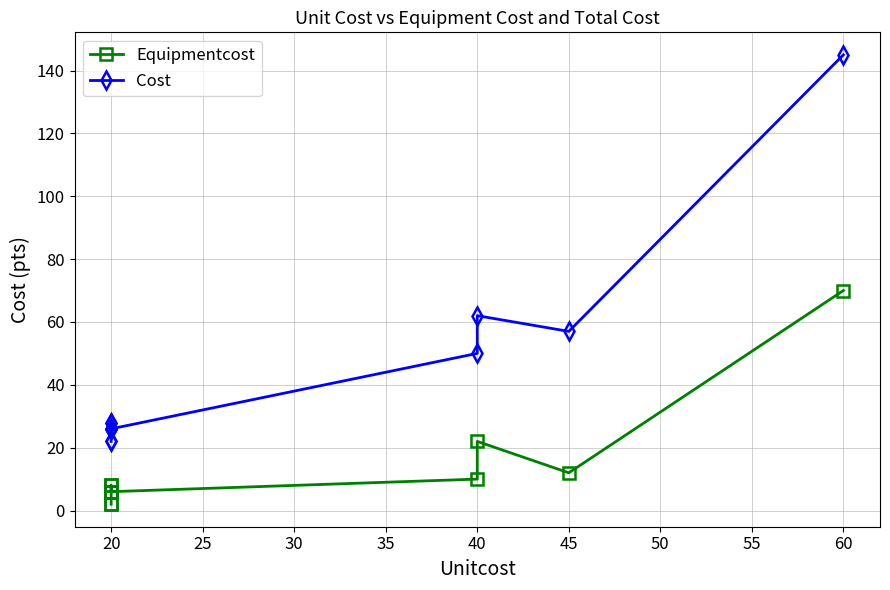

How many series are shown in this chart?

2